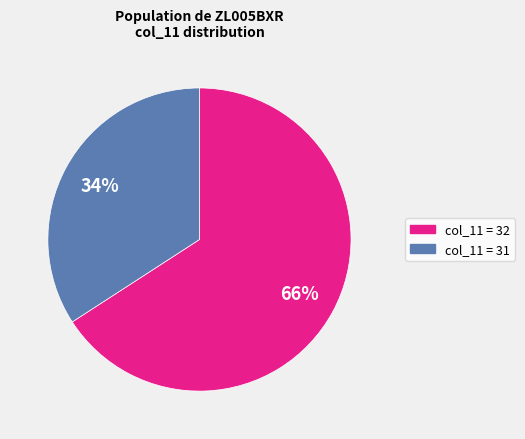

True or false: col_11 = 31 accounts for 43% of the total.

False